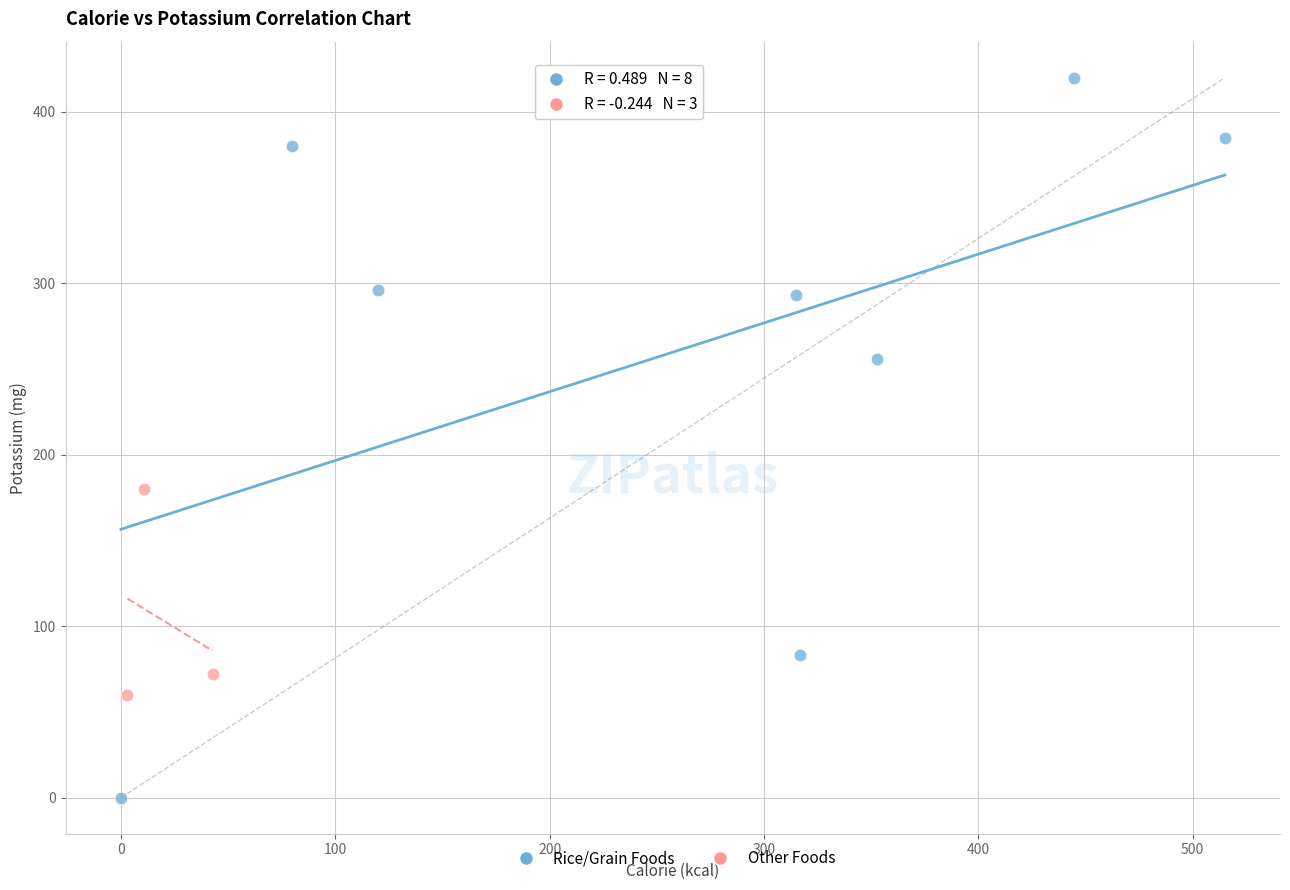

Which series reaches the minimum Y coordinate?

Rice/Grain Foods